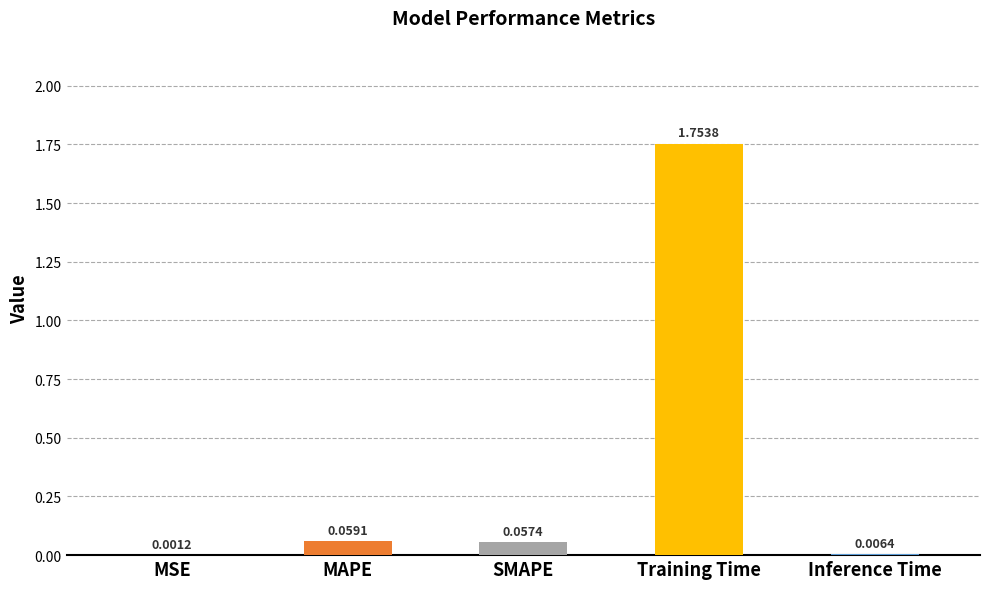

Are the bars horizontal?

No